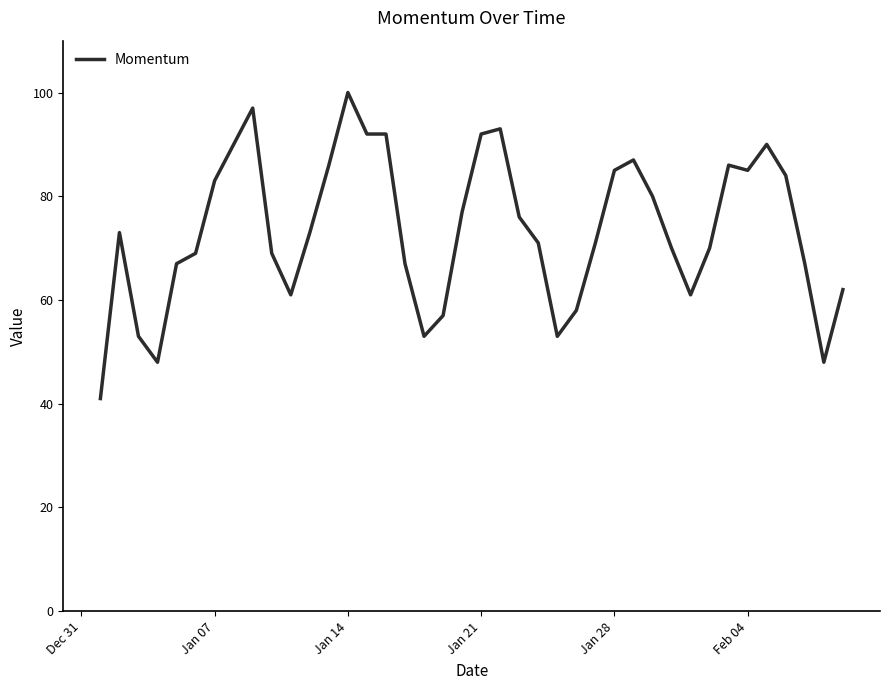

What is the maximum value shown in the chart?

100